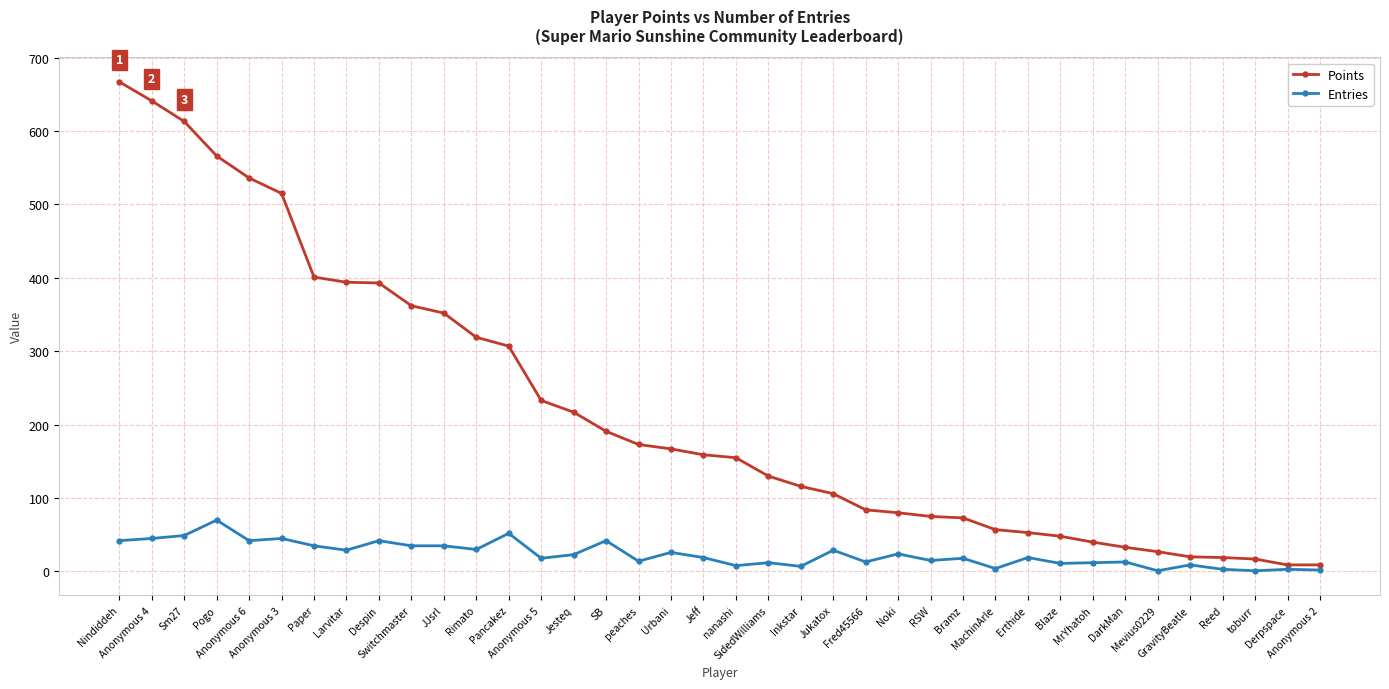

Rank the series by their maximum value, from lowest to highest.

Entries, Points